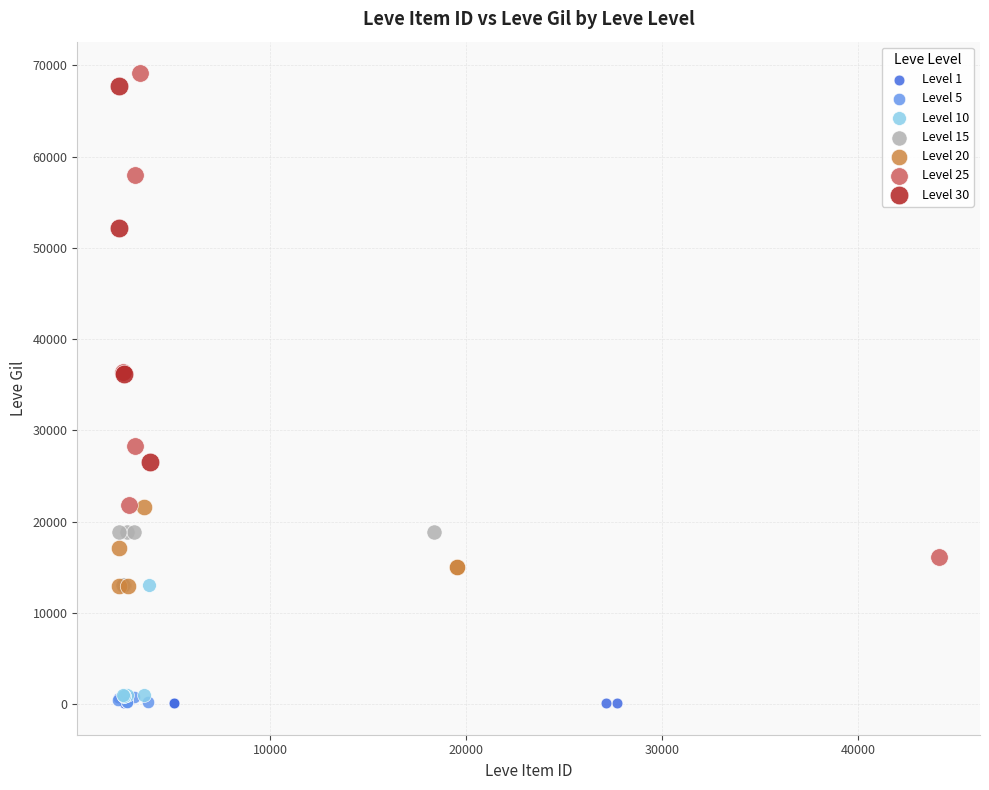

Which series has the widest spread of Y values?

Level 25